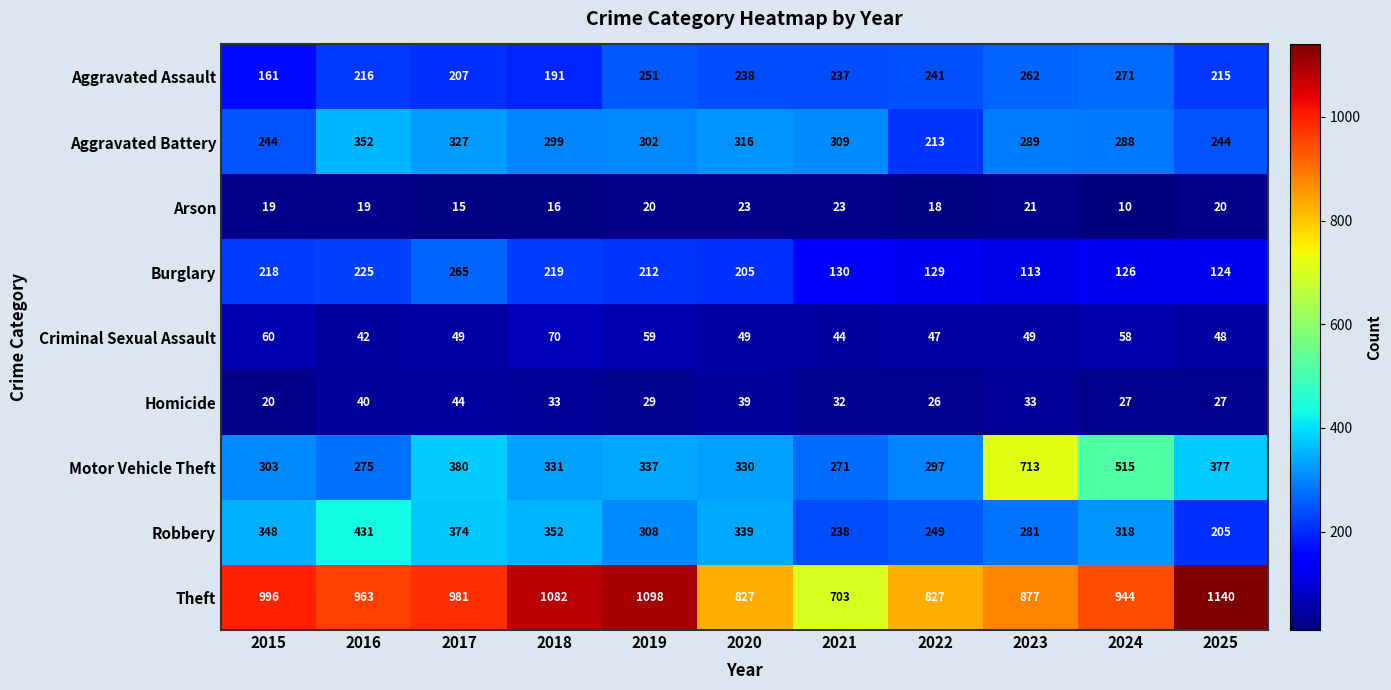

How many series are shown in this chart?

9